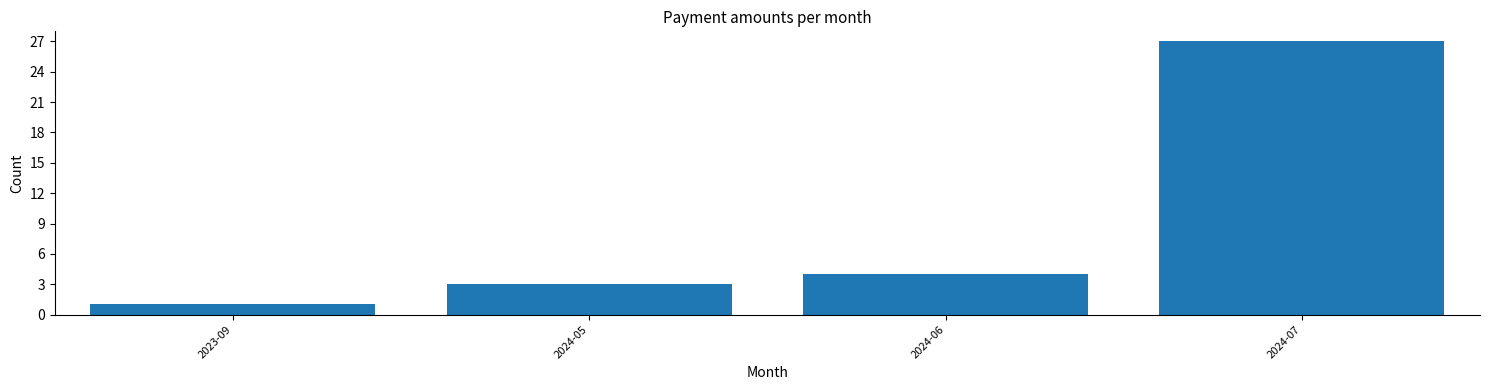

Reading right to left, list all the values displayed in this chart.

2024-07=27	2024-06=4	2024-05=3	2023-09=1